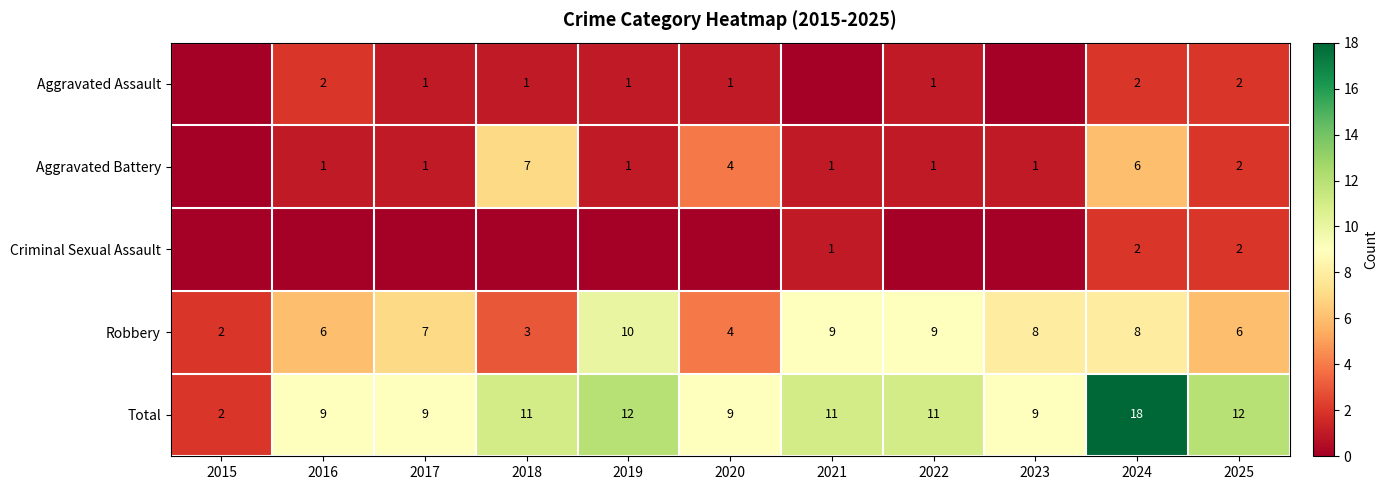

Is the value of Aggravated Battery at 2024 greater than the value of Robbery at 2017?

No